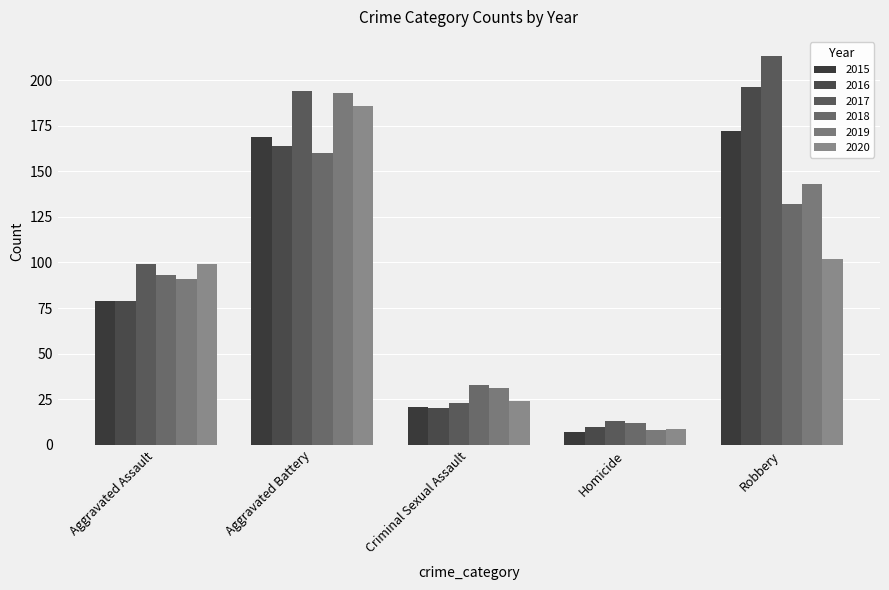

Reading left to right, what are all the values shown in this chart?

2015: Aggravated Assault=79	Aggravated Battery=169	Criminal Sexual Assault=21	Homicide=7	Robbery=172
2016: Aggravated Assault=79	Aggravated Battery=164	Criminal Sexual Assault=20	Homicide=10	Robbery=196
2017: Aggravated Assault=99	Aggravated Battery=194	Criminal Sexual Assault=23	Homicide=13	Robbery=213
2018: Aggravated Assault=93	Aggravated Battery=160	Criminal Sexual Assault=33	Homicide=12	Robbery=132
2019: Aggravated Assault=91	Aggravated Battery=193	Criminal Sexual Assault=31	Homicide=8	Robbery=143
2020: Aggravated Assault=99	Aggravated Battery=186	Criminal Sexual Assault=24	Homicide=9	Robbery=102